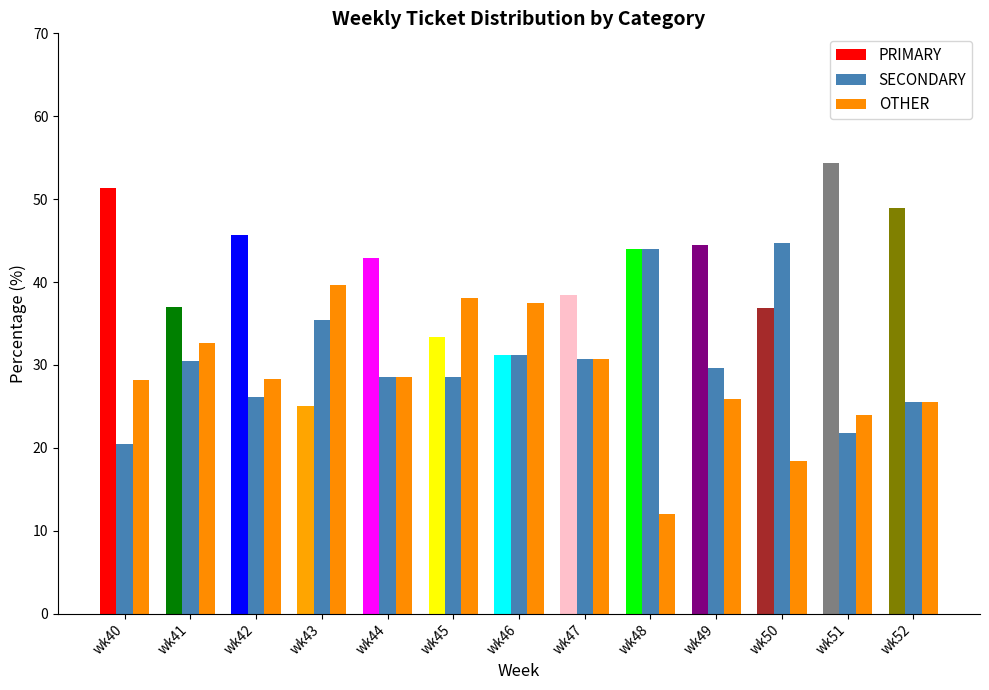

What is the approximate value of OTHER at wk47?

30.8